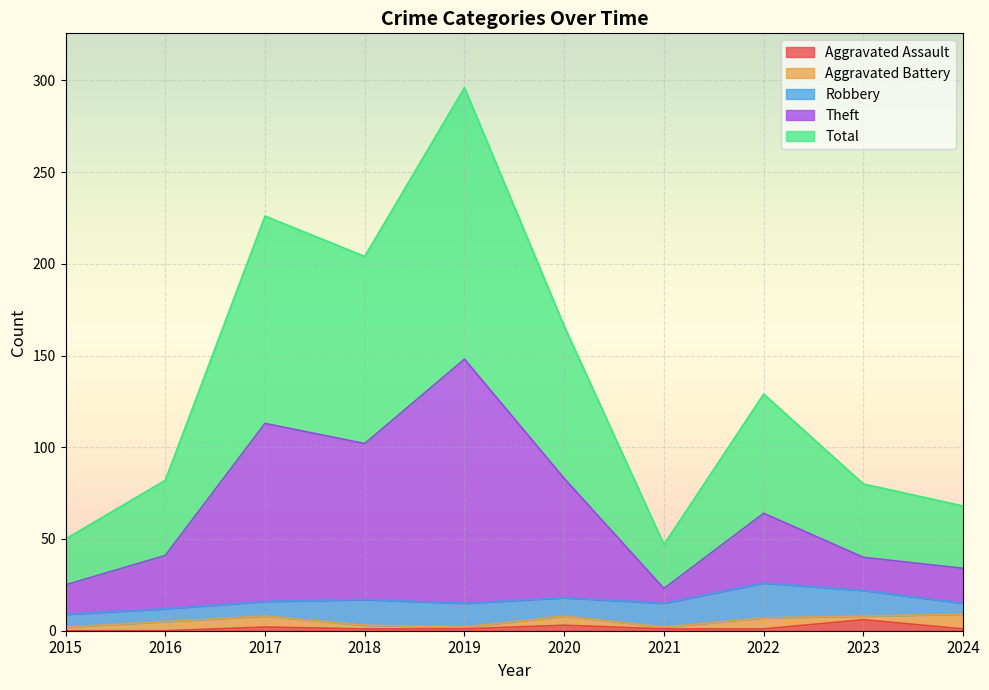

How many data points in Total are less than 129?

5